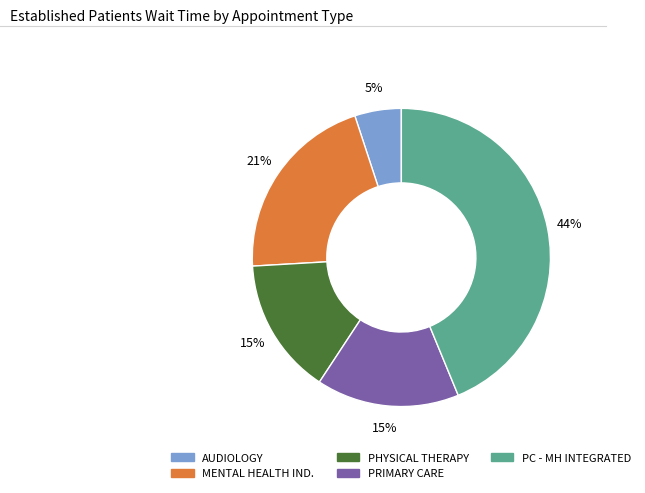

Is there any slice that represents more than half of the pie?

No